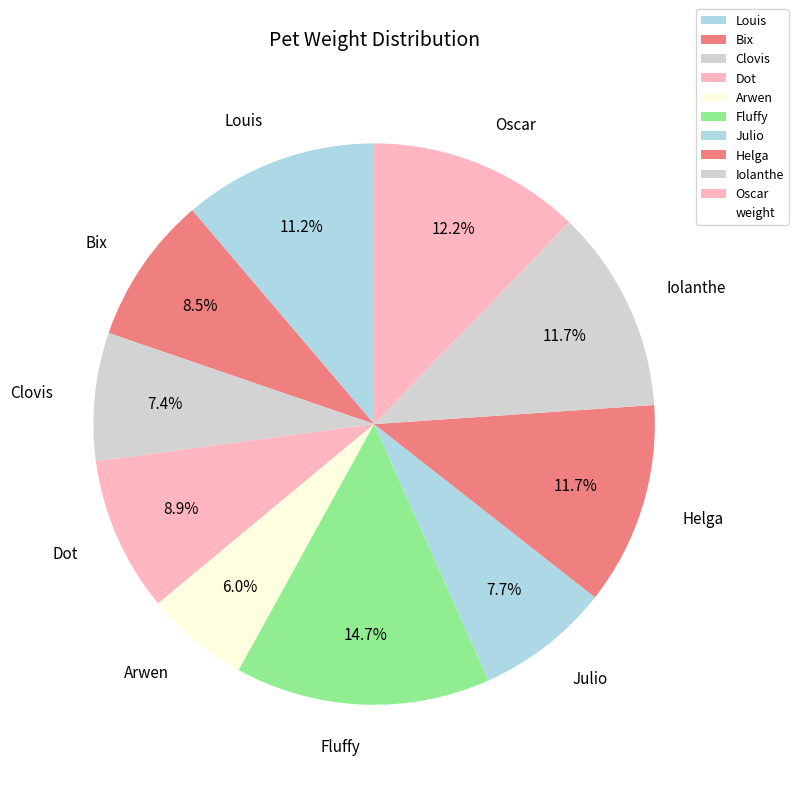

What is the ratio of the value at Bix to the value at Iolanthe?

0.7